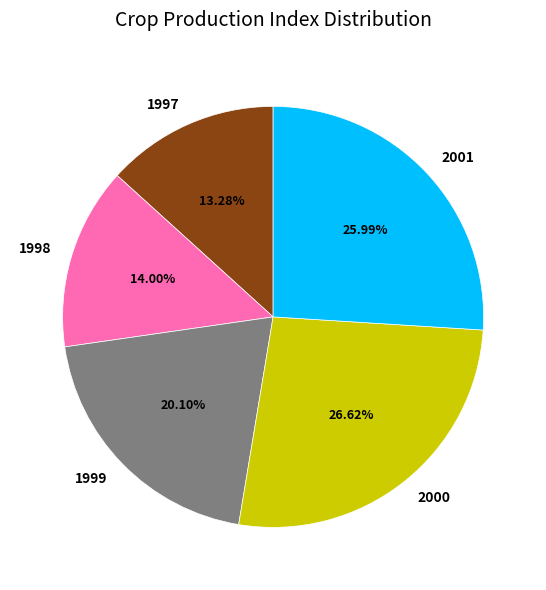

Count the number of slices in the pie.

5